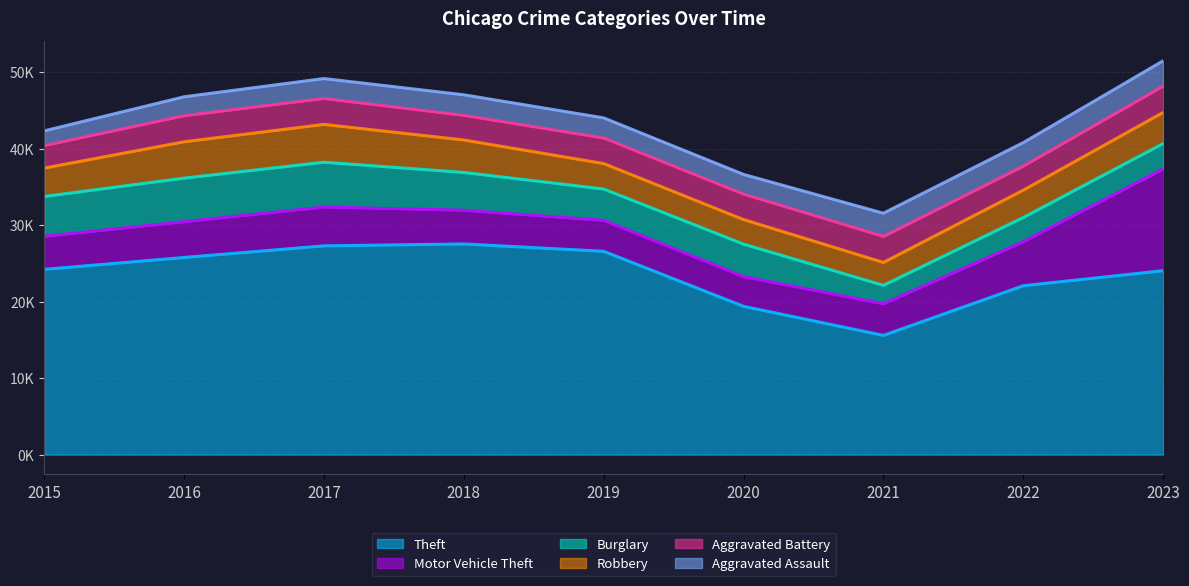

How many interior local valleys does the Robbery series have?

1